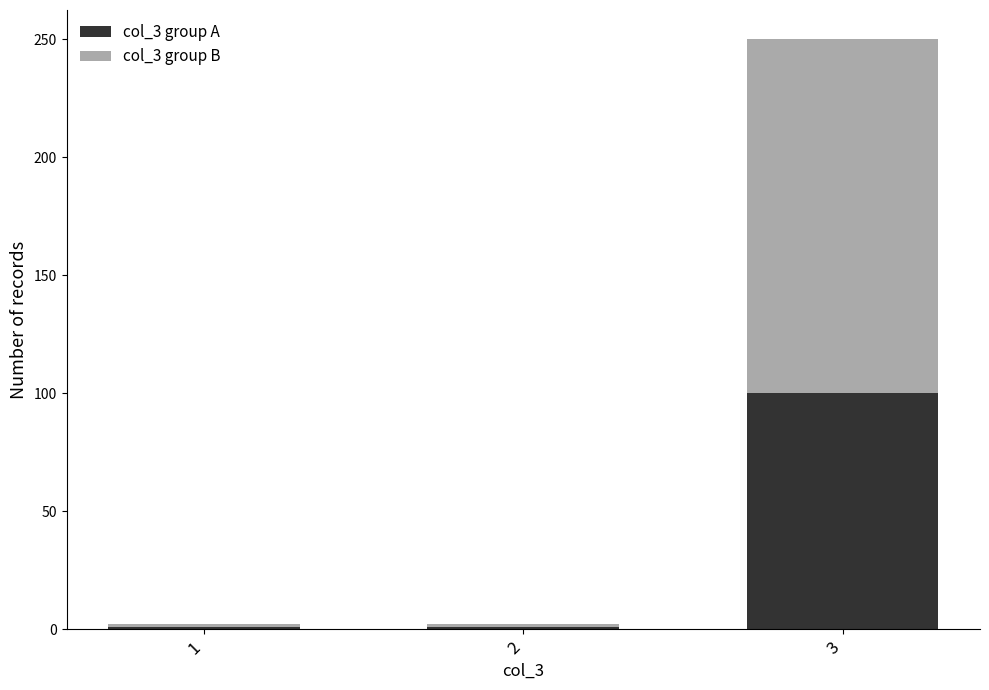

At which category is the sum across all series the highest?

3